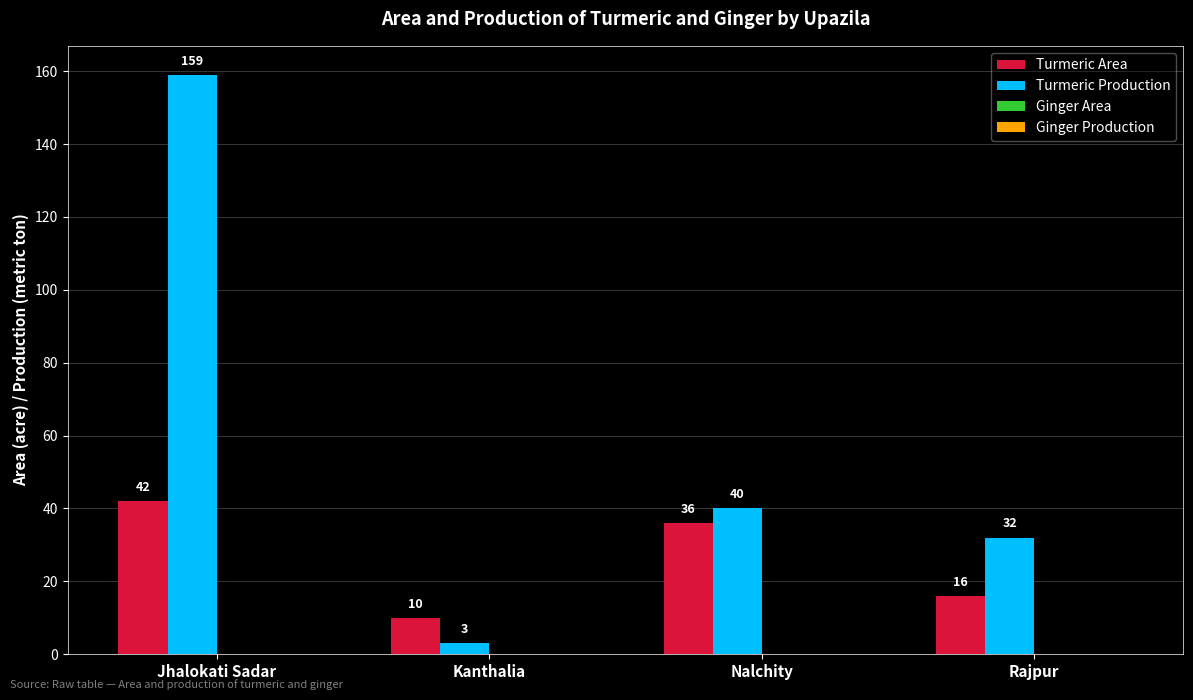

Reading right to left, transcribe all the data shown in this chart.

Turmeric Area: Rajpur=16	Nalchity=36	Kanthalia=10	Jhalokati Sadar=42
Turmeric Production: Rajpur=32	Nalchity=40	Kanthalia=3	Jhalokati Sadar=159